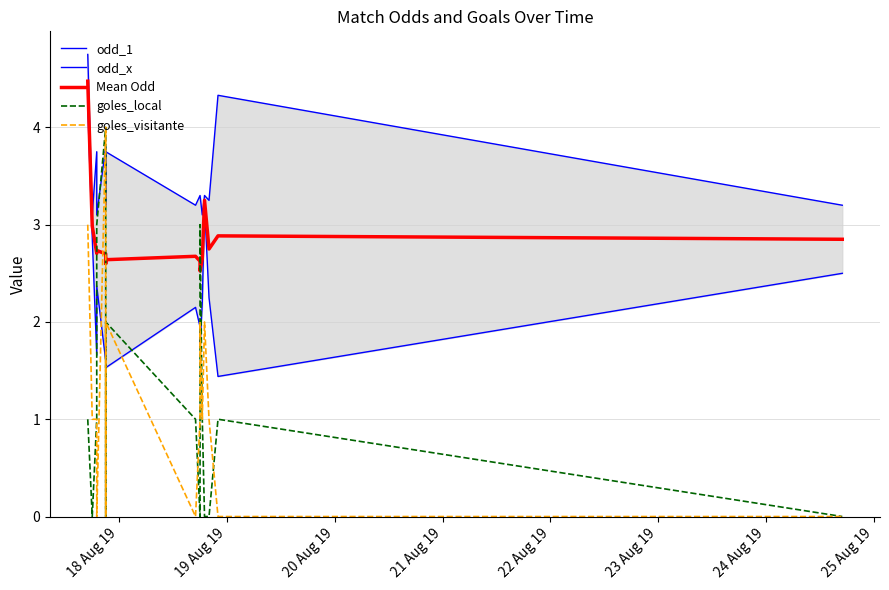

What is the greatest value displayed?

4.8